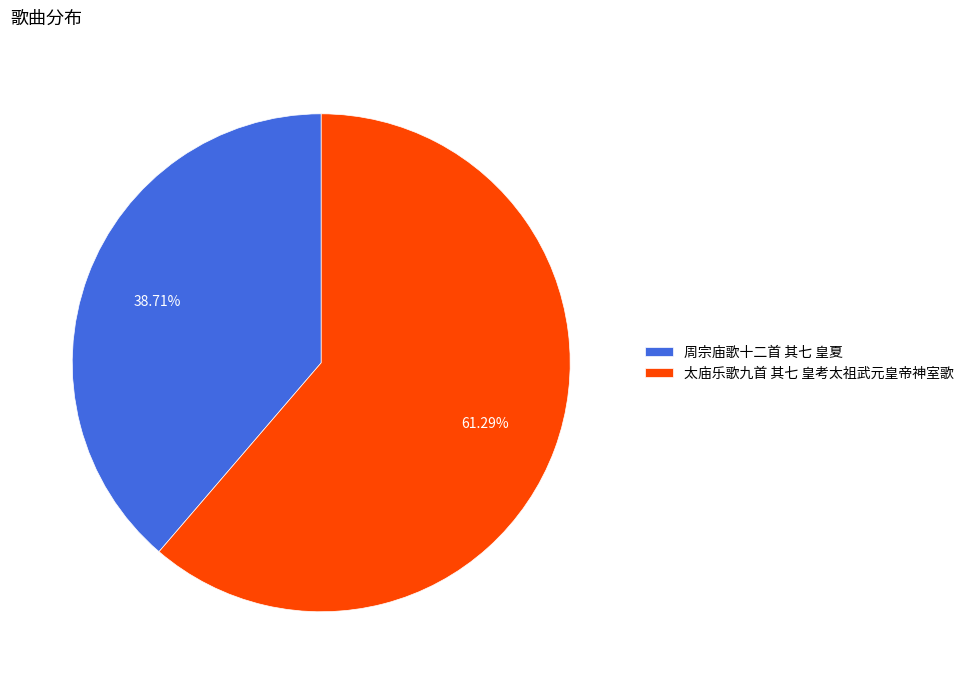

How many segments does this pie chart have?

2